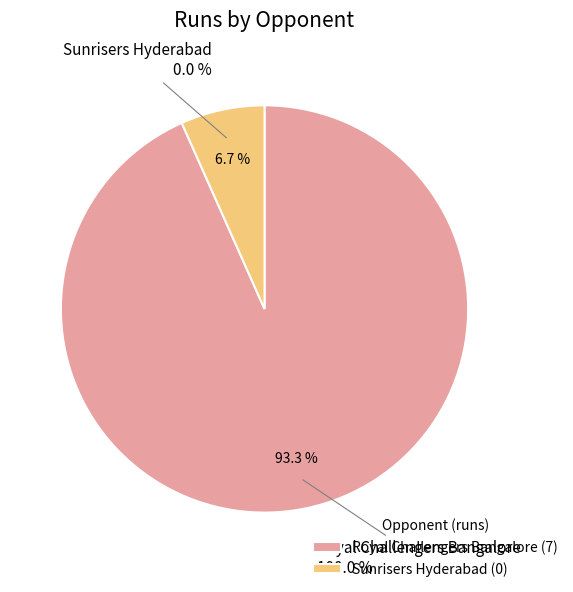

How many segments does this pie chart have?

2